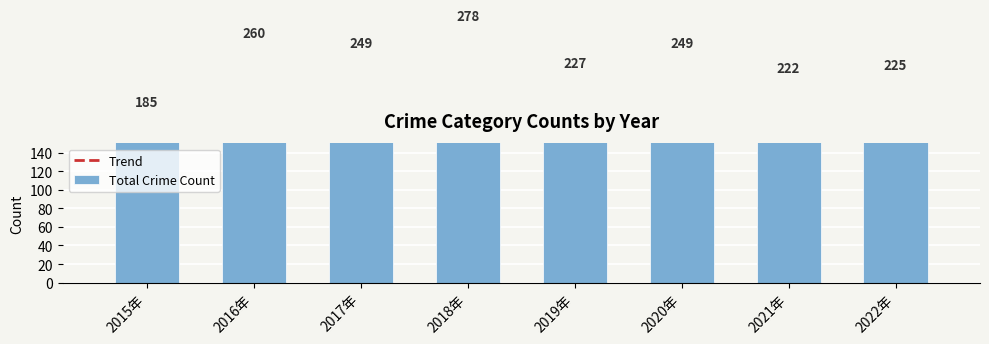

What is the spread (max minus min) of values at 2019?

86